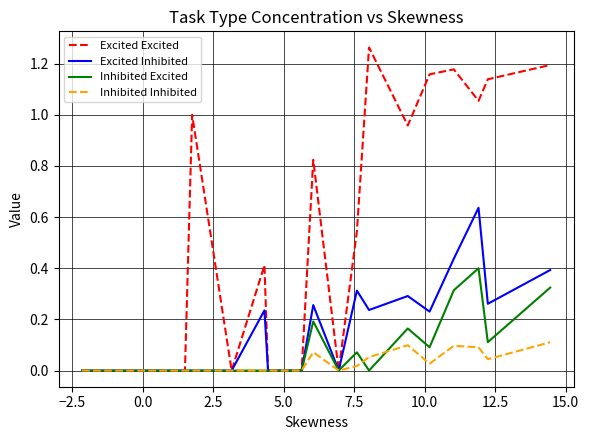

Which series has the largest total across all categories?

Excited Excited